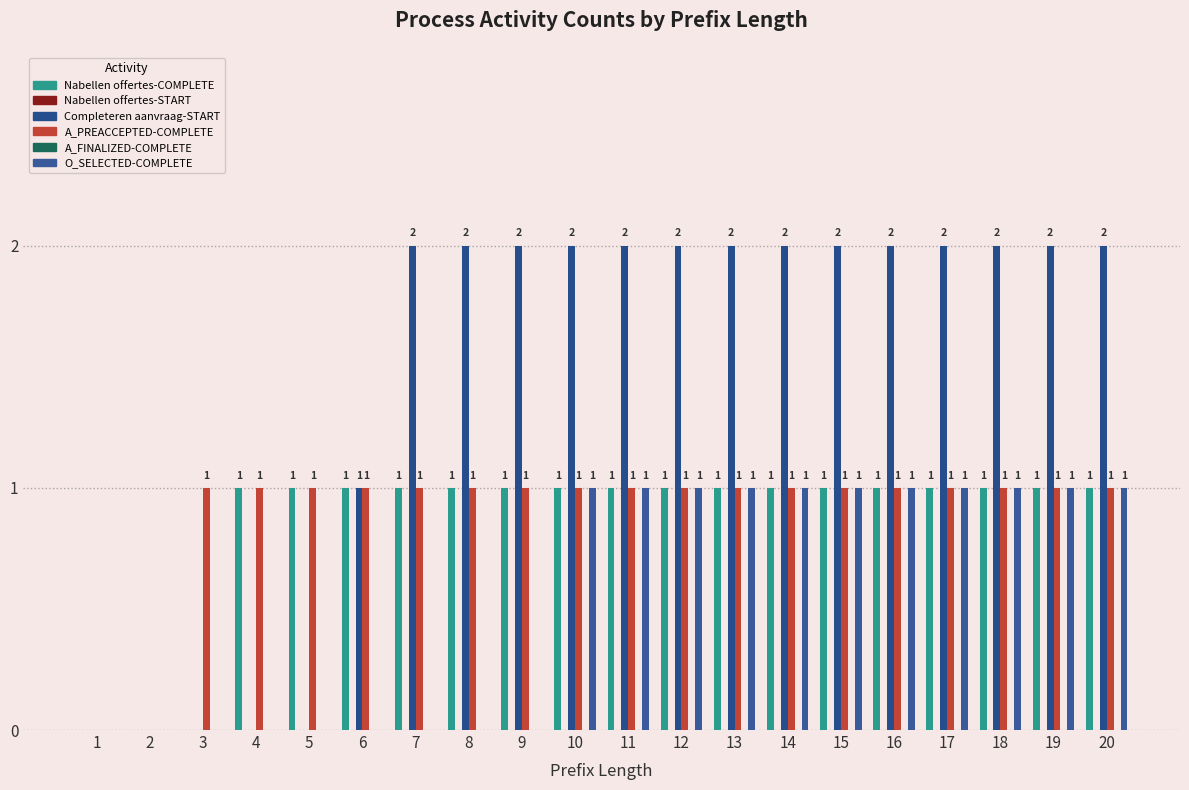

Is it true that O_SELECTED-COMPLETE equals 1 at 19?

True